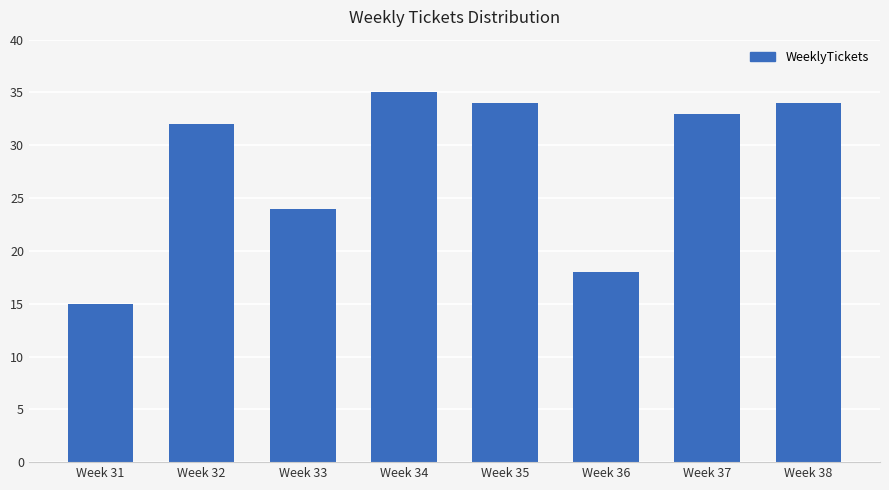

Are the bars horizontal?

No